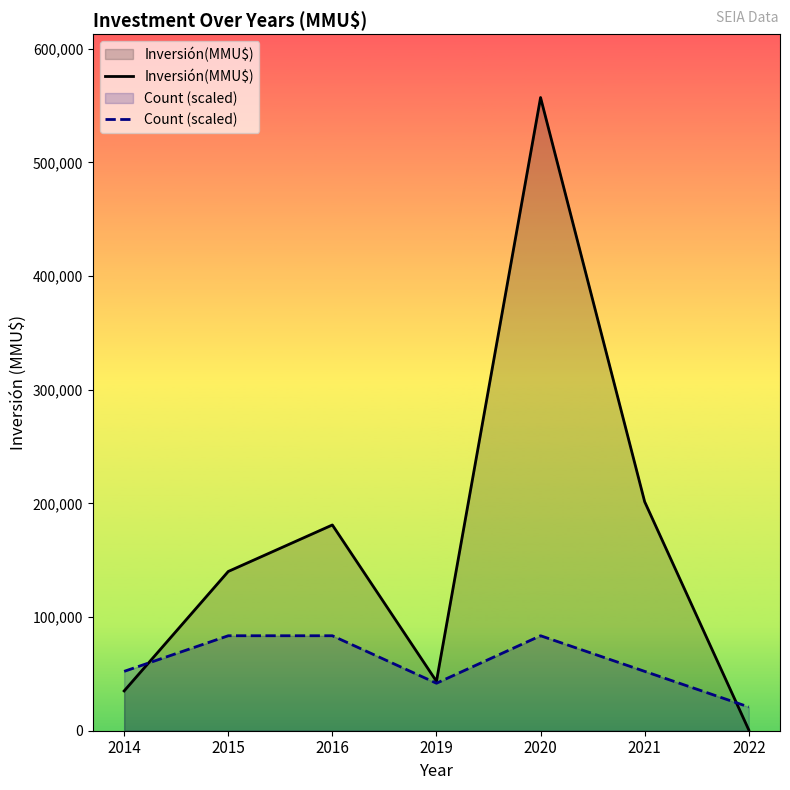

How many data points in Inversión(MMU$) are less than 140100?

3